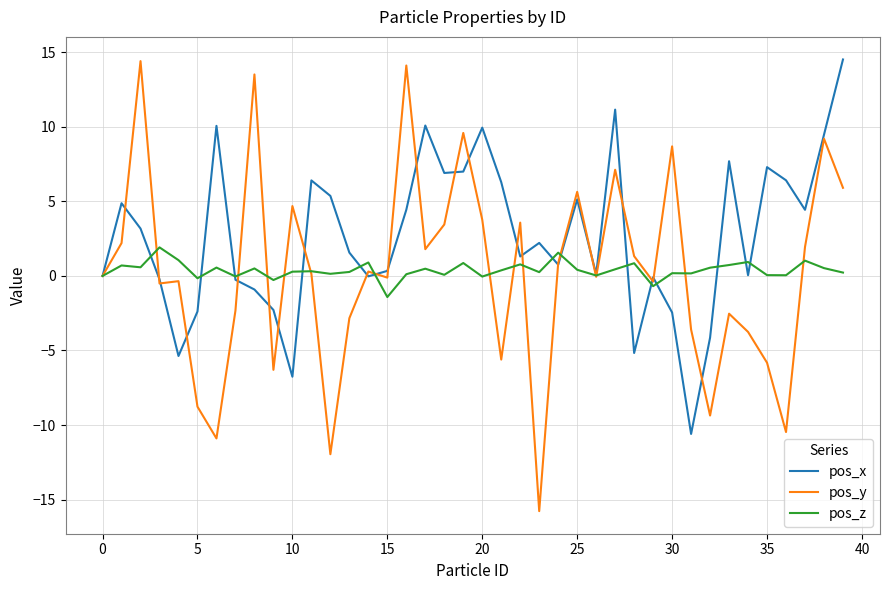

What is the minimum value shown in the chart?

-15.8